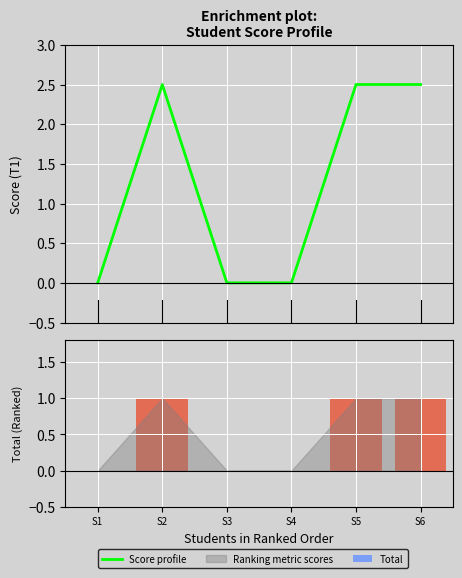

How many bars are there in total?

6